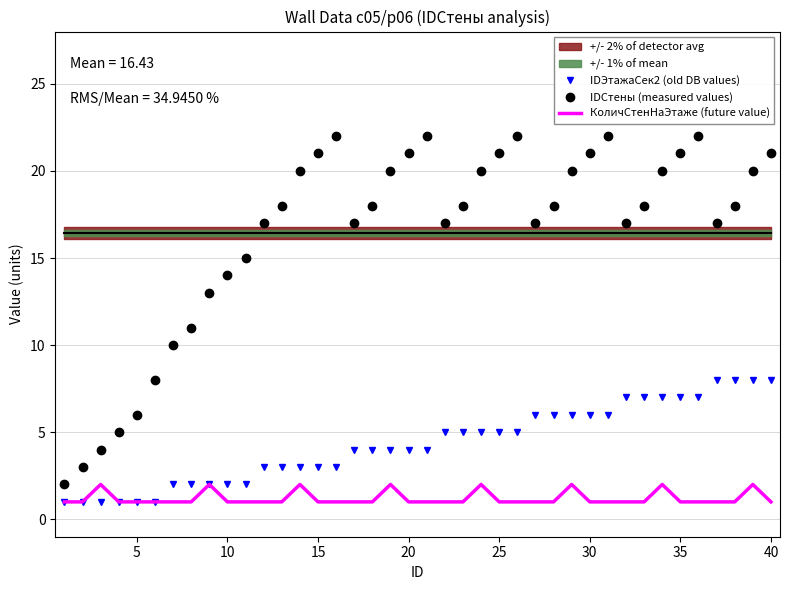

The value of IDСтены (measured values) at 35 is 9. True or false?

False